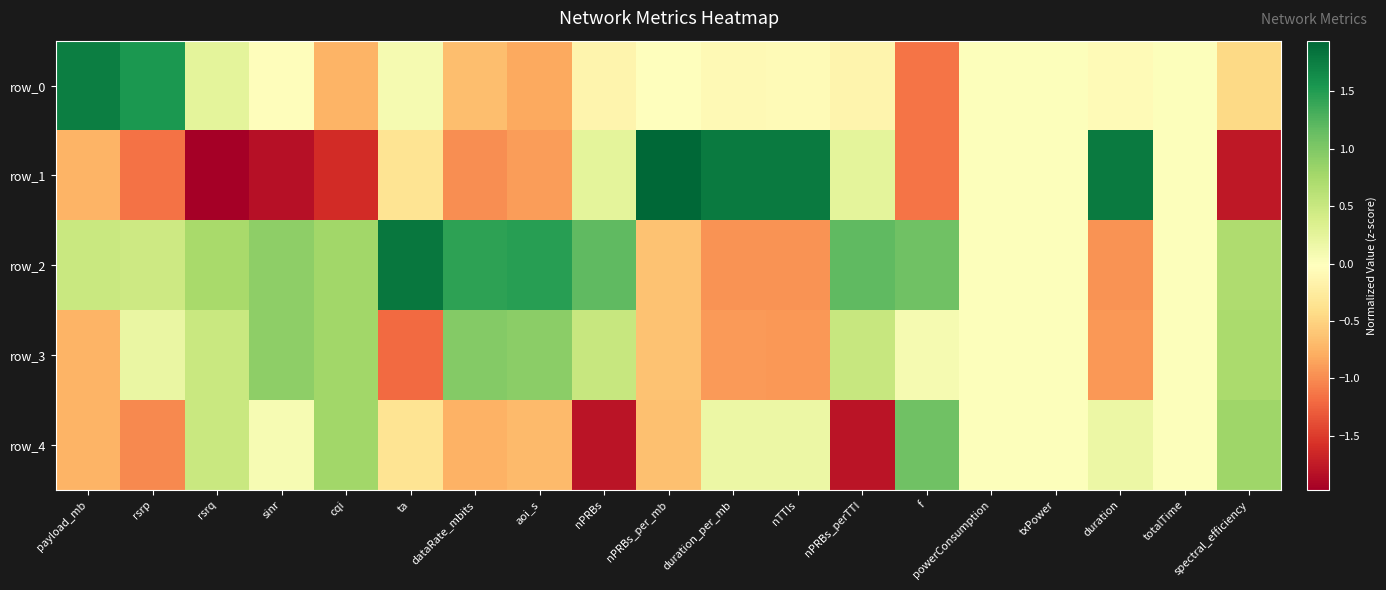

How many values in the row_2 series are below 0?

4